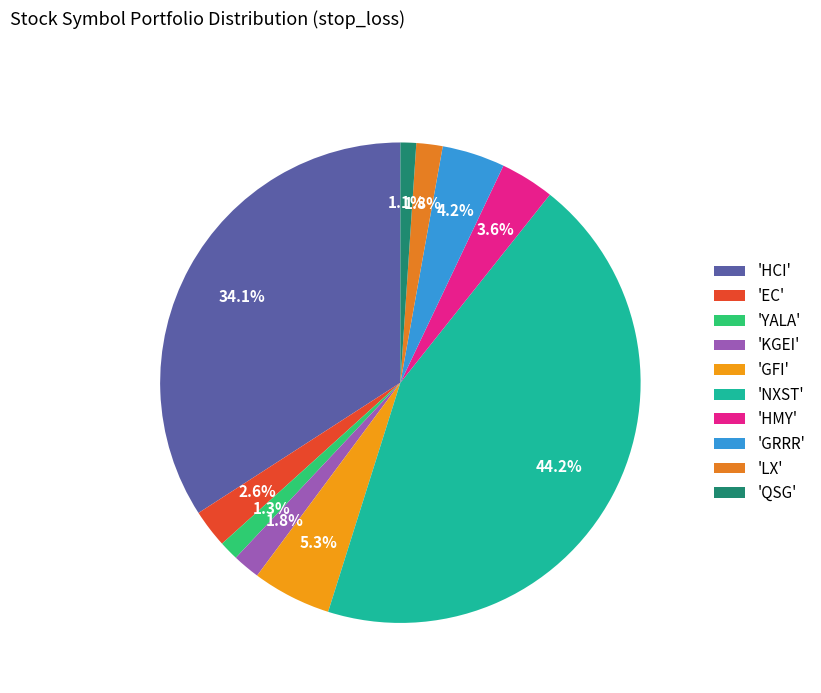

Count the number of slices in the pie.

10